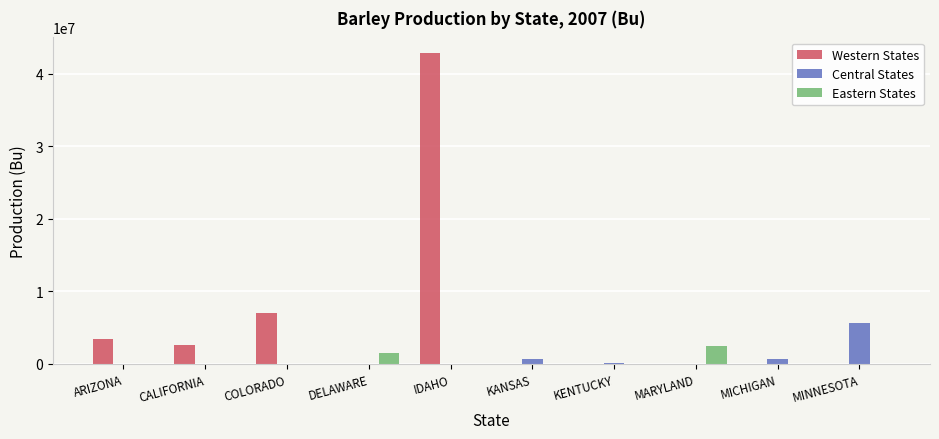

At which label does Eastern States reach its peak?

MARYLAND